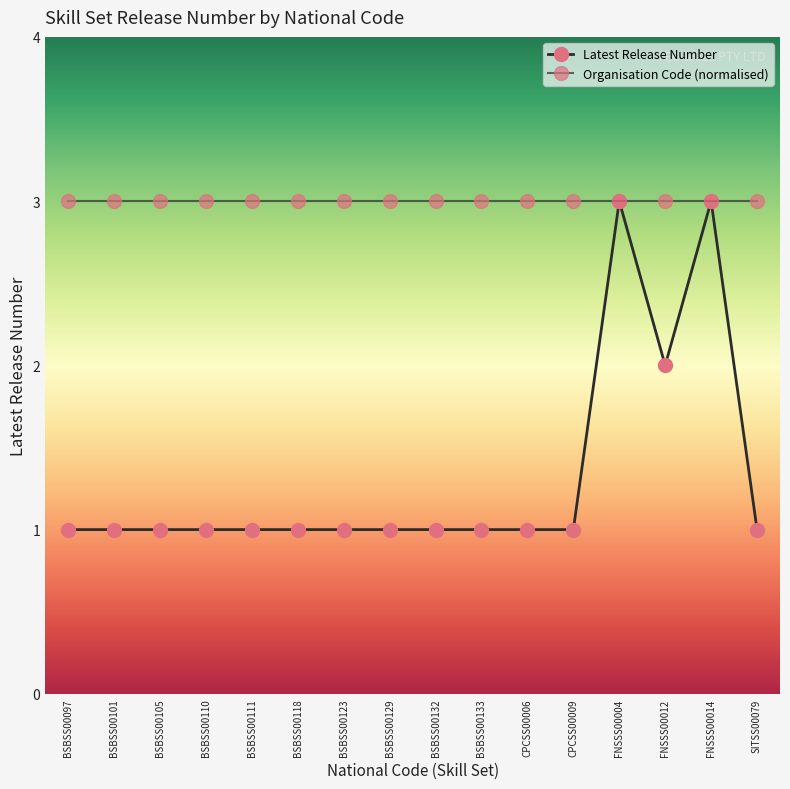

Does the chart have visible grid lines?

No